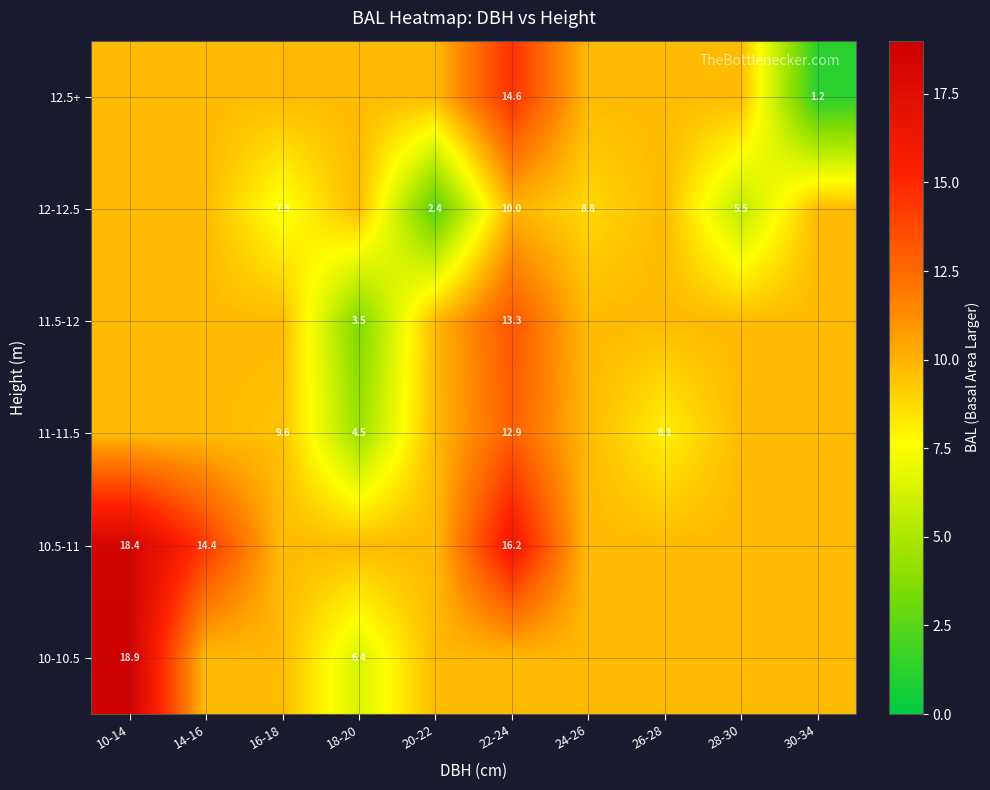

Between 14-16 and 30-34, which is larger?

14-16